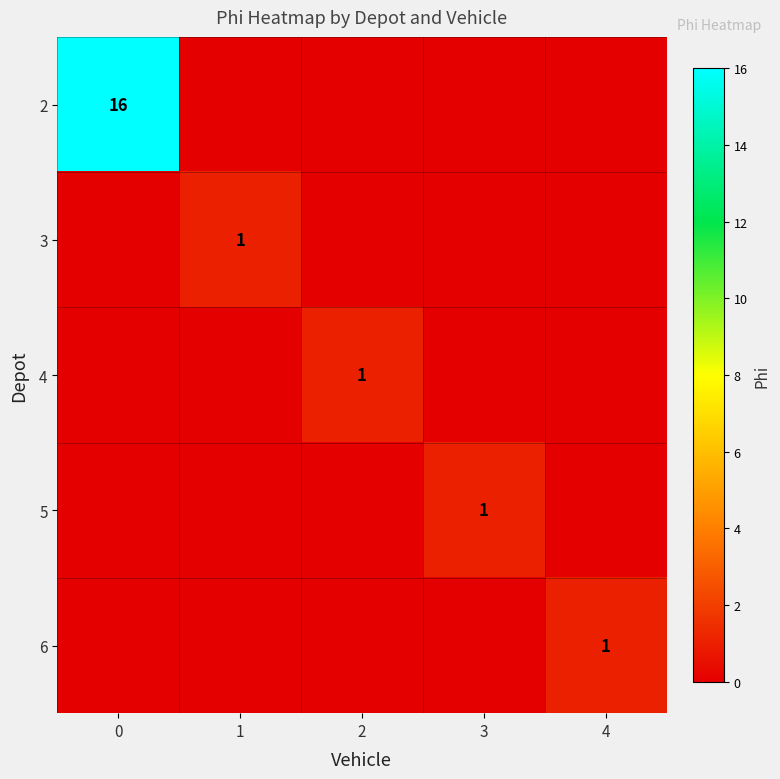

What is the spread (max minus min) of values at 4?

1